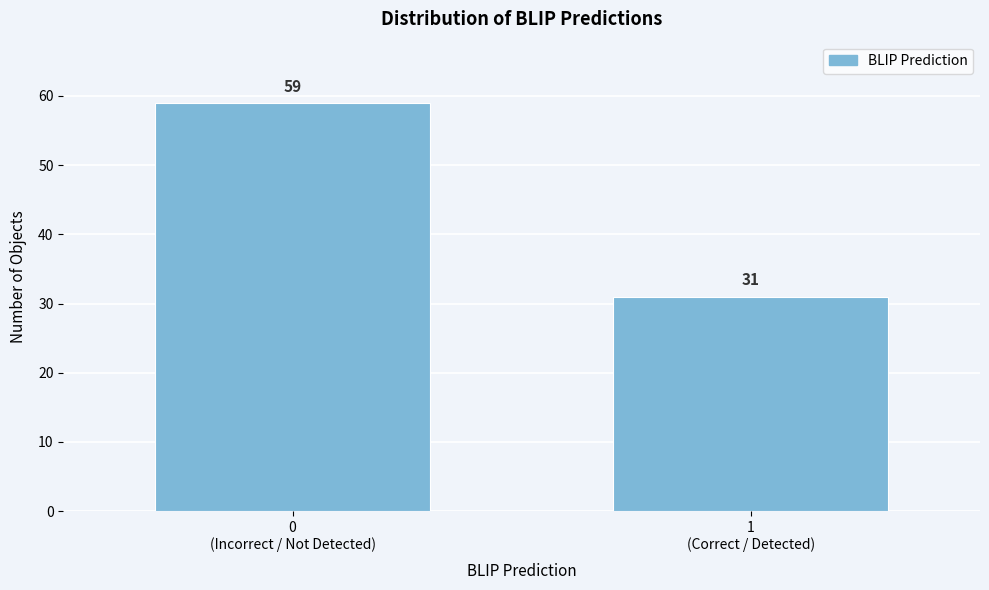

Reading left to right, what are all the values shown in this chart?

59	31